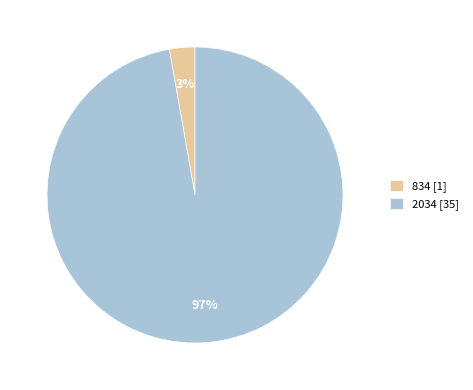

Count the number of slices in the pie.

2